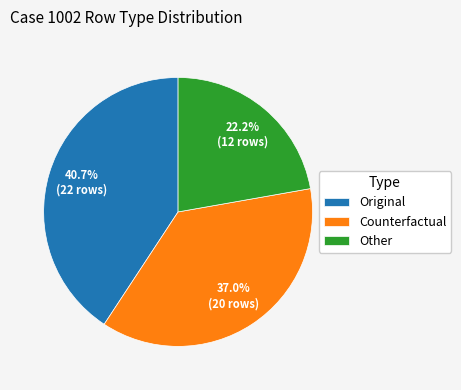

To the nearest percent, what is the difference between the Other and Original slice percentages?

19%